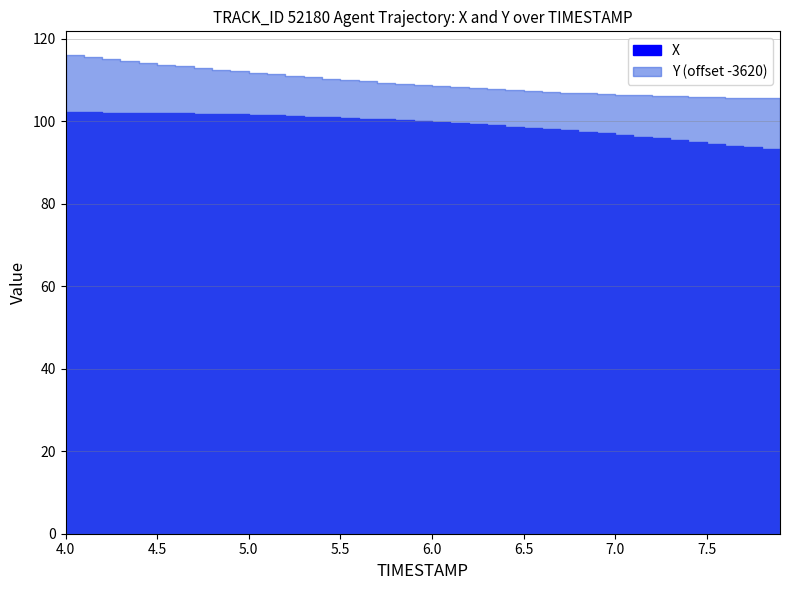

How many distinct data groups are displayed?

2